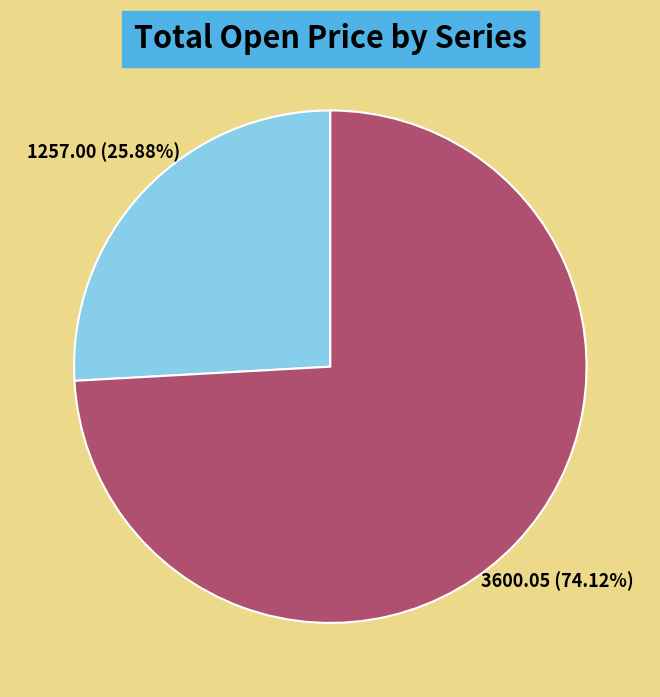

Between SM and ST, which is larger?

SM